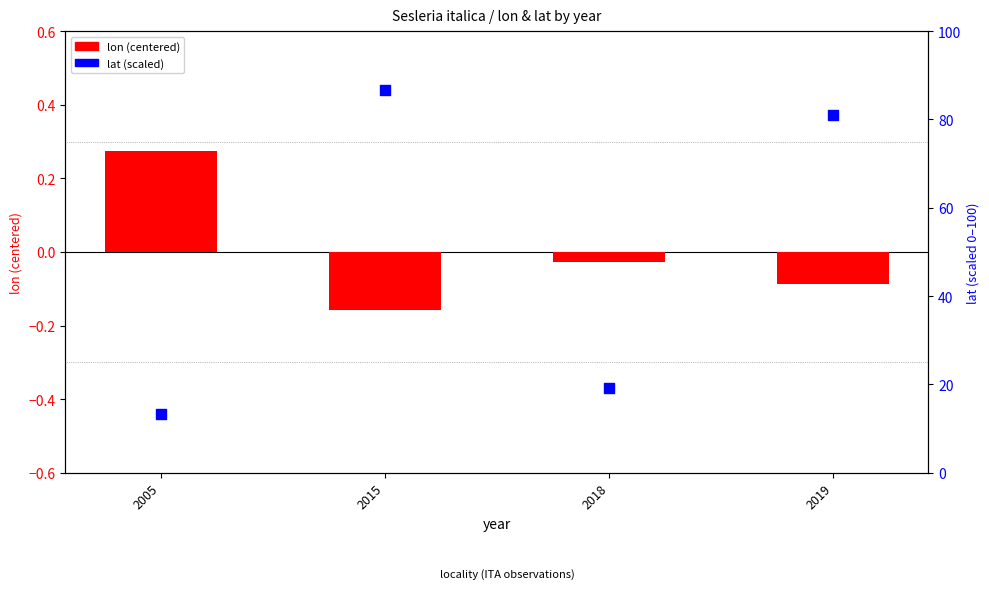

Which series has the largest Y range (max minus min)?

lat (scaled)